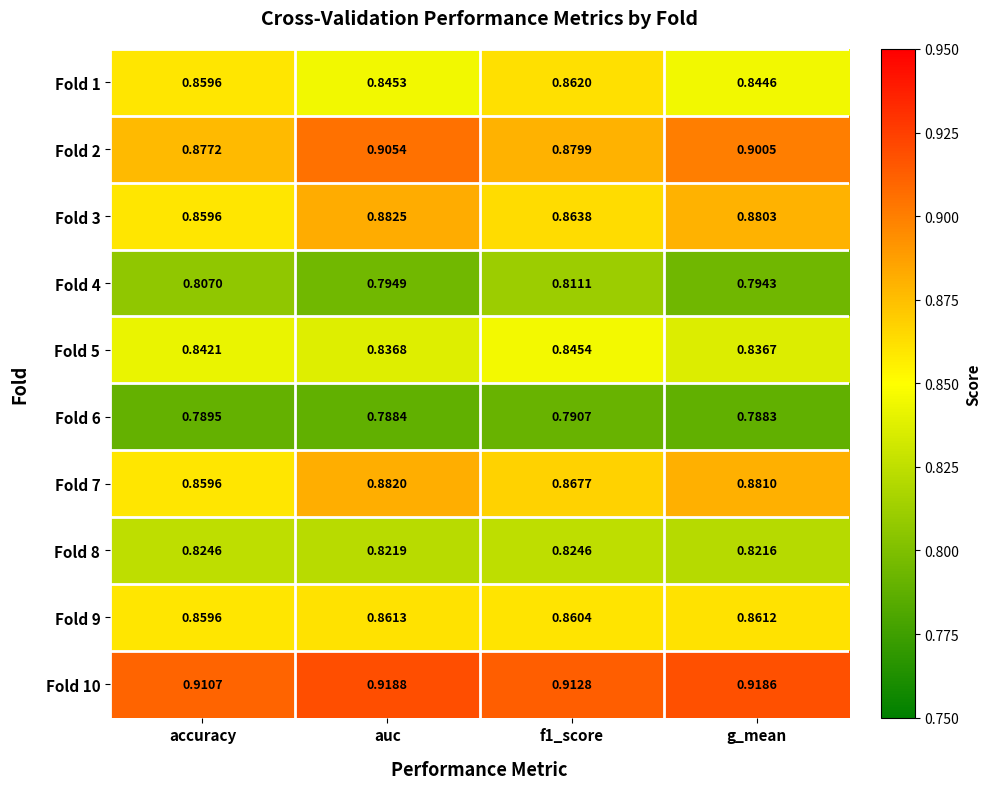

At which category is the sum across all series the highest?

auc